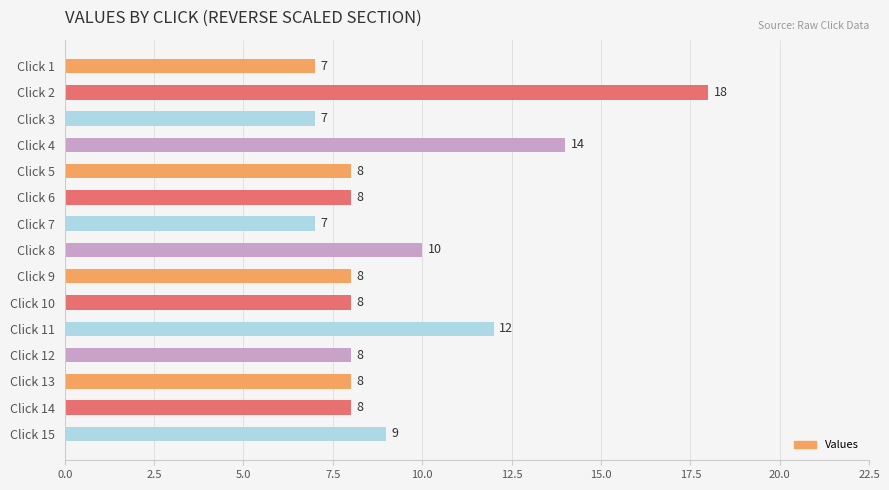

What value does the data have at Click 10, to the nearest 5?

10